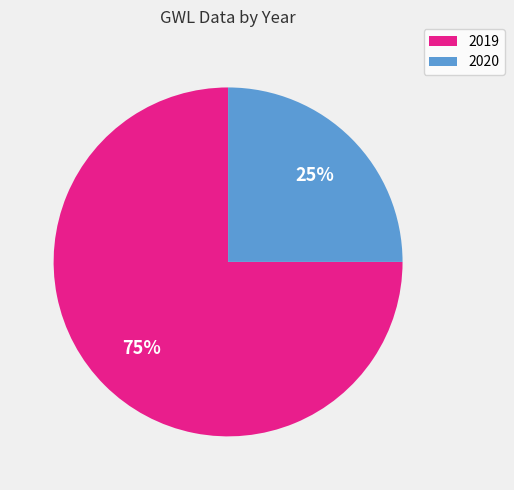

Approximately how many times larger is the value at 2019 compared to 2020?

3.0